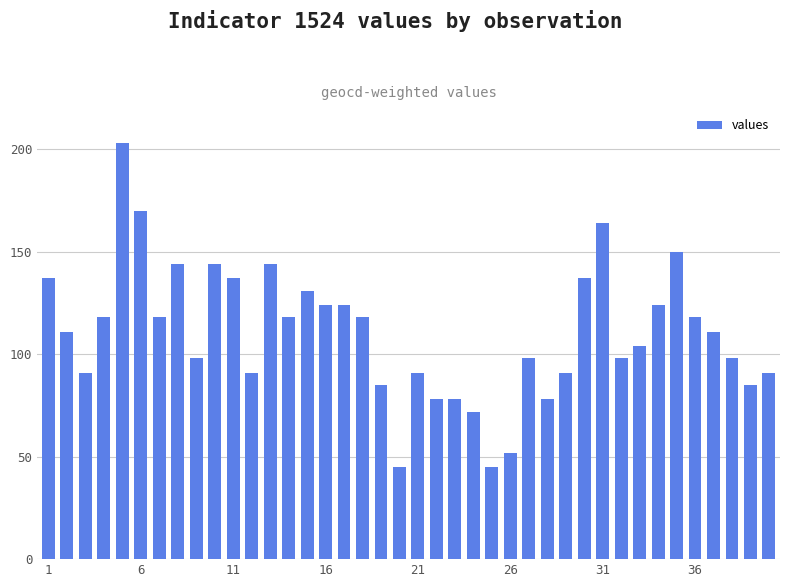

What is the value of the 37th bar from the left?

111